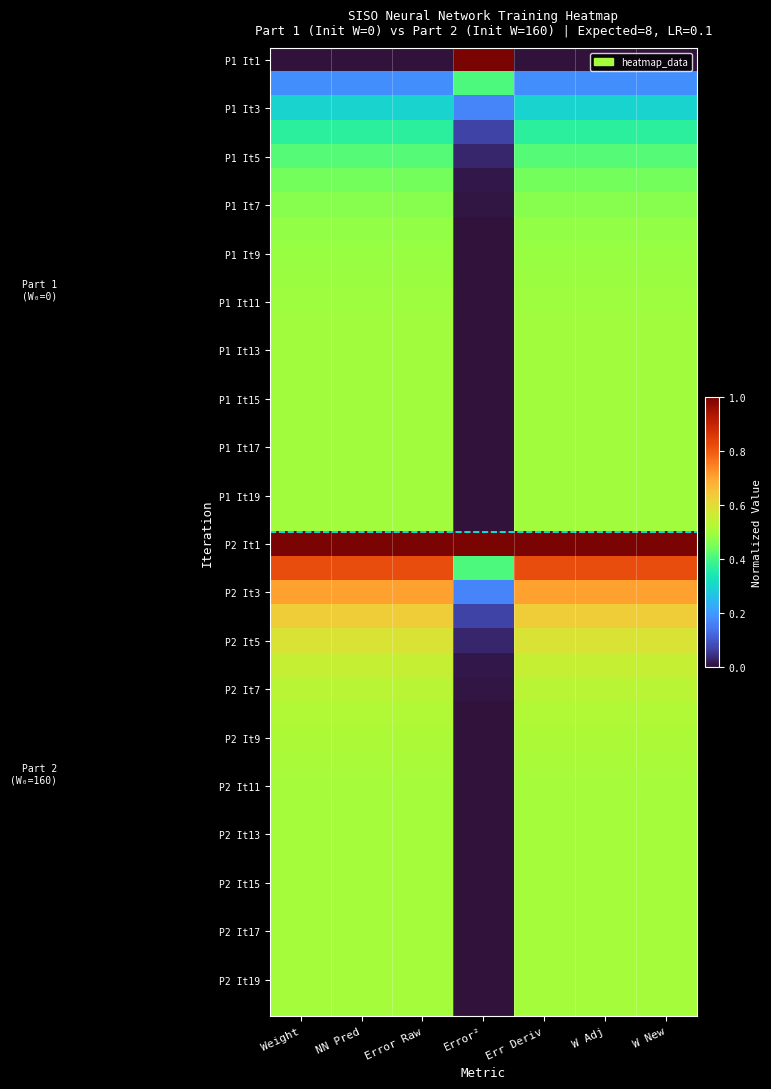

Between Weight and Error Raw, which is larger?

Weight